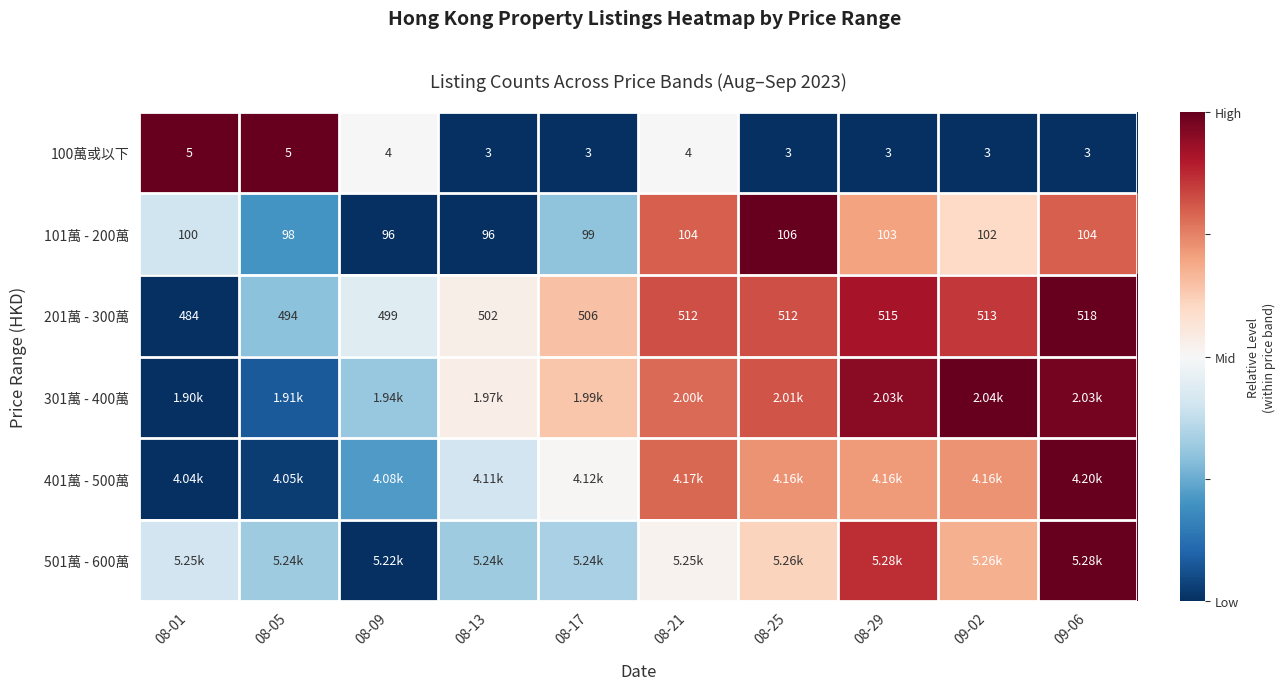

How many data points in 201萬 - 300萬 are less than 512?

5